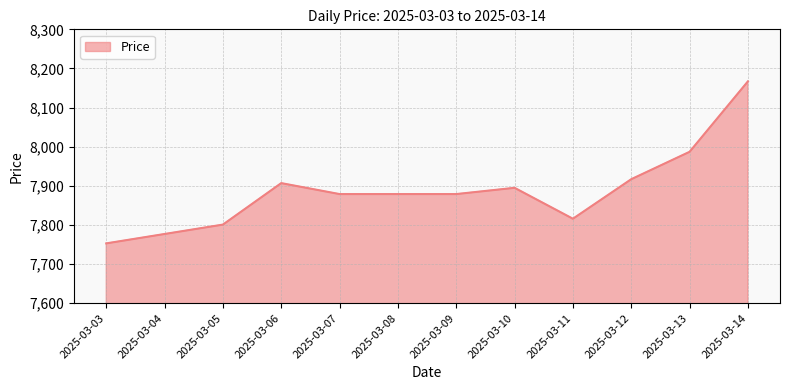

What is the smallest value displayed?

7753